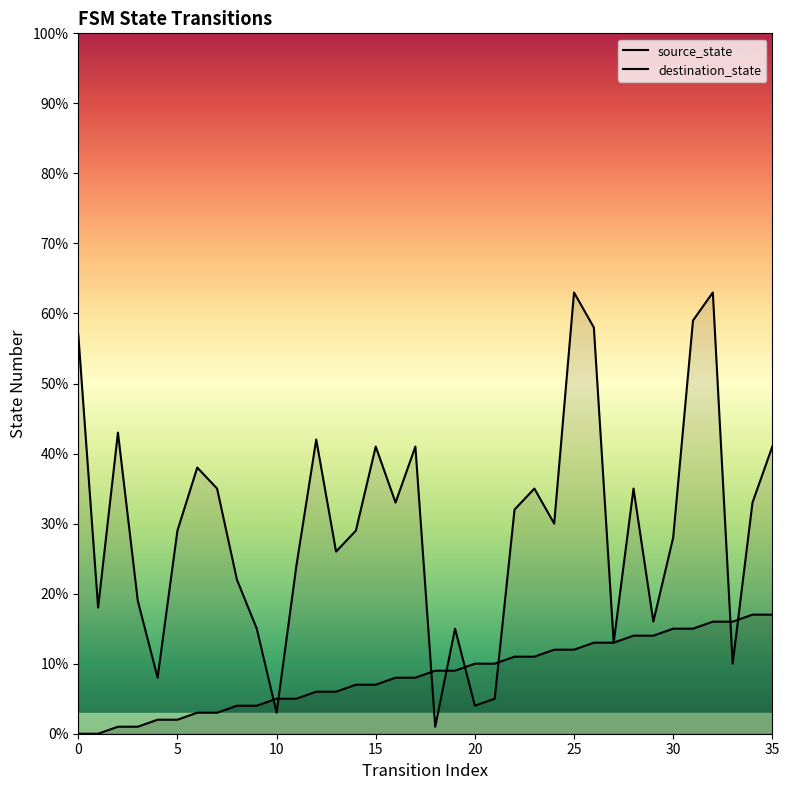

Does the chart display data point markers on the line(s)?

No